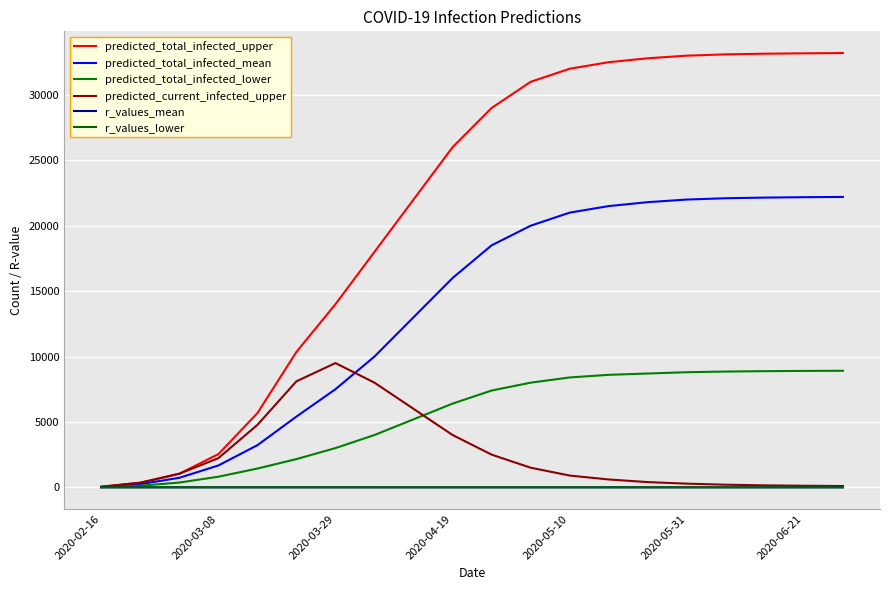

What is the difference between the maximum and minimum values in the predicted_total_infected_mean series?

22170.0